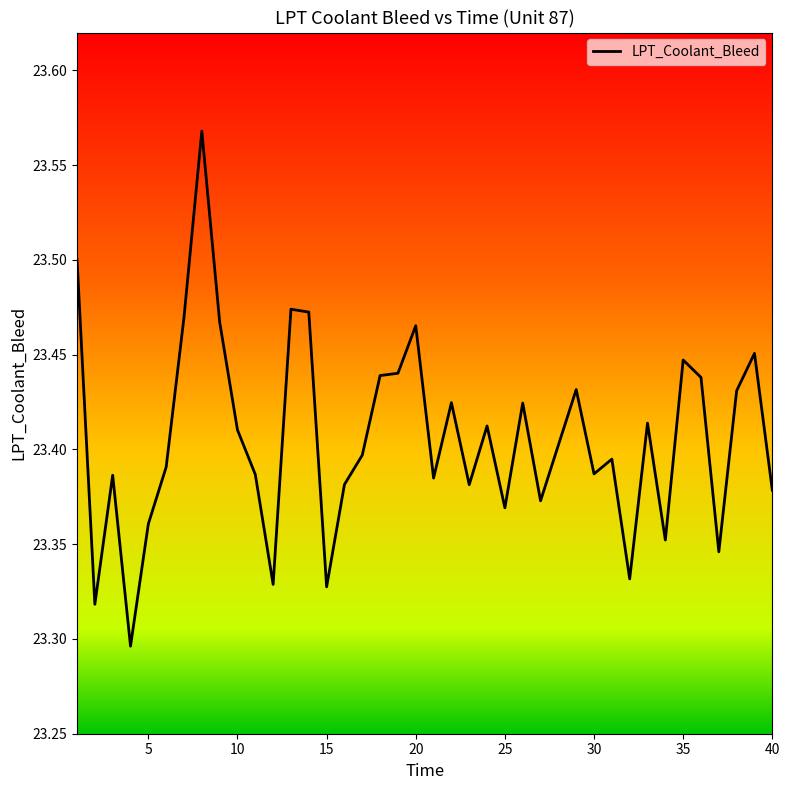

Count the number of categories in the chart.

40